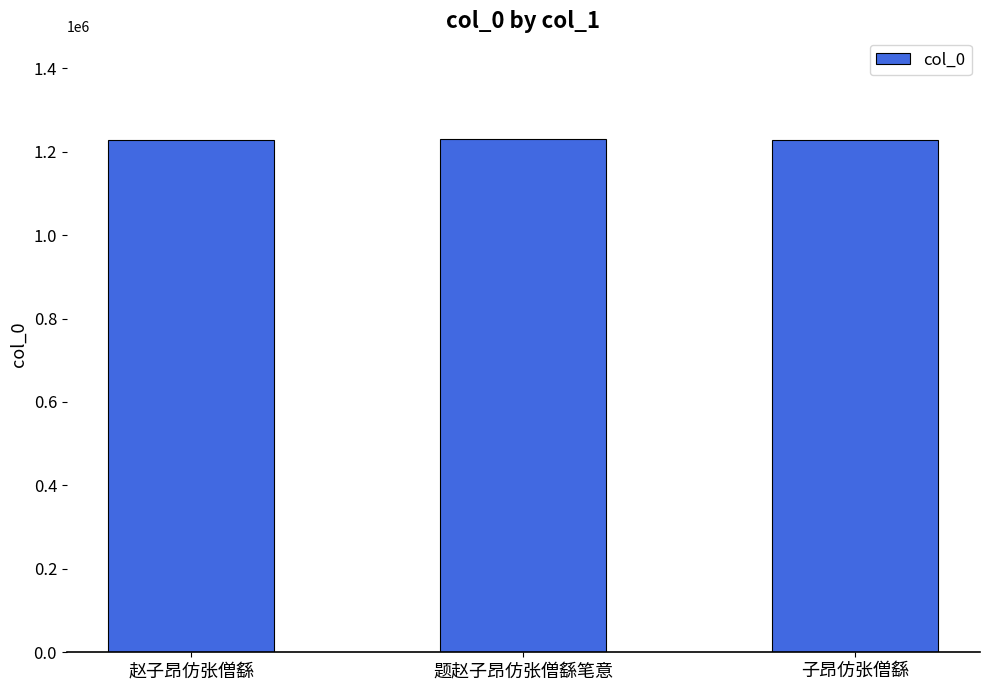

Approximately how many times larger is the value at 子昂仿张僧繇 compared to 题赵子昂仿张僧繇笔意?

1.0